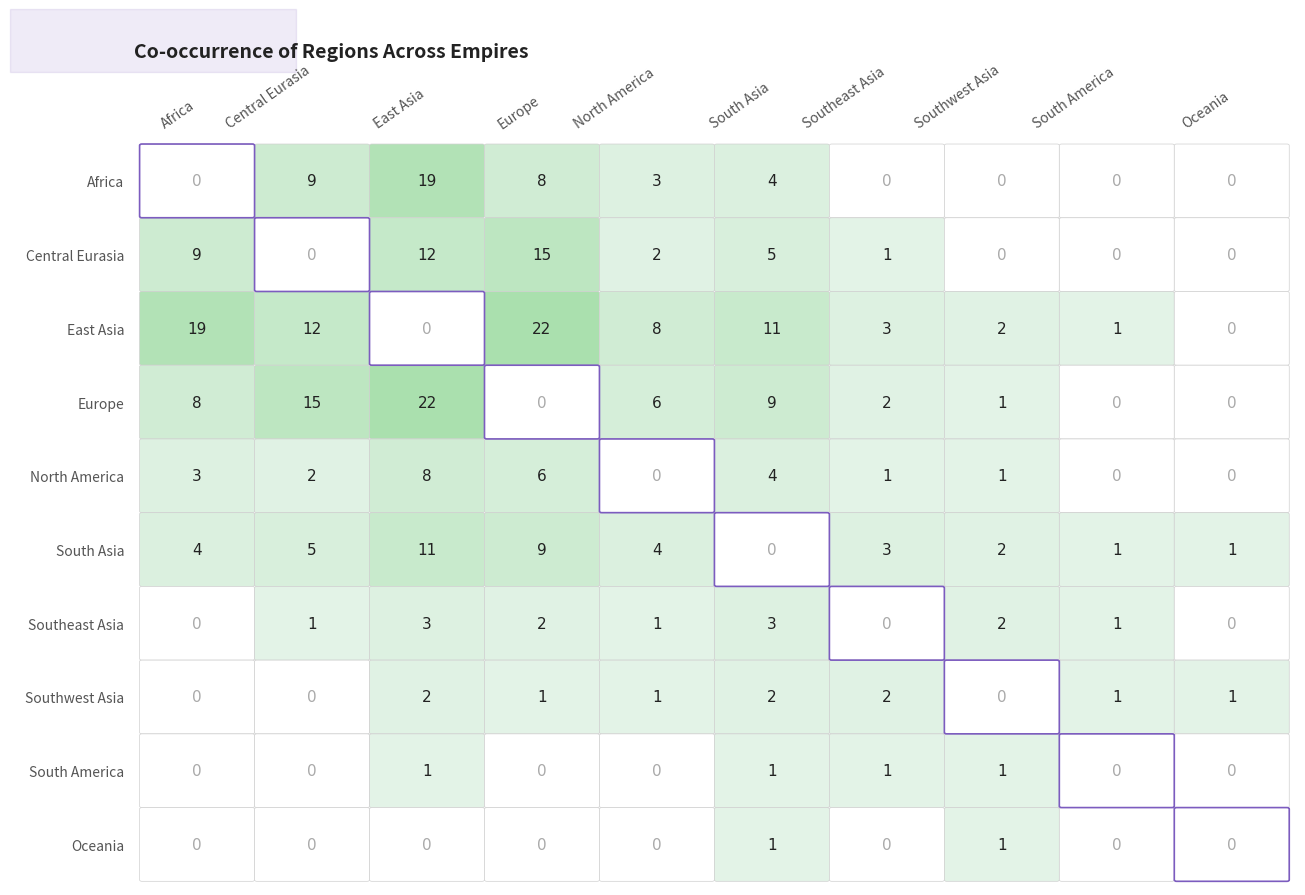

Where does the Europe series first go above 6?

Africa